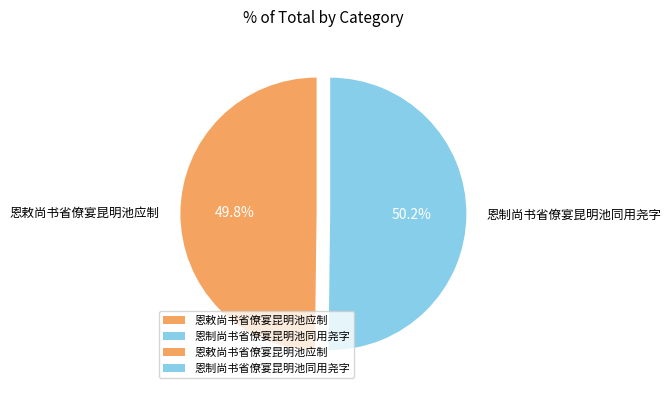

To the nearest percent, what is the combined percentage of 恩制尚书省僚宴昆明池同用尧字 and 恩敕尚书省僚宴昆明池应制?

100%